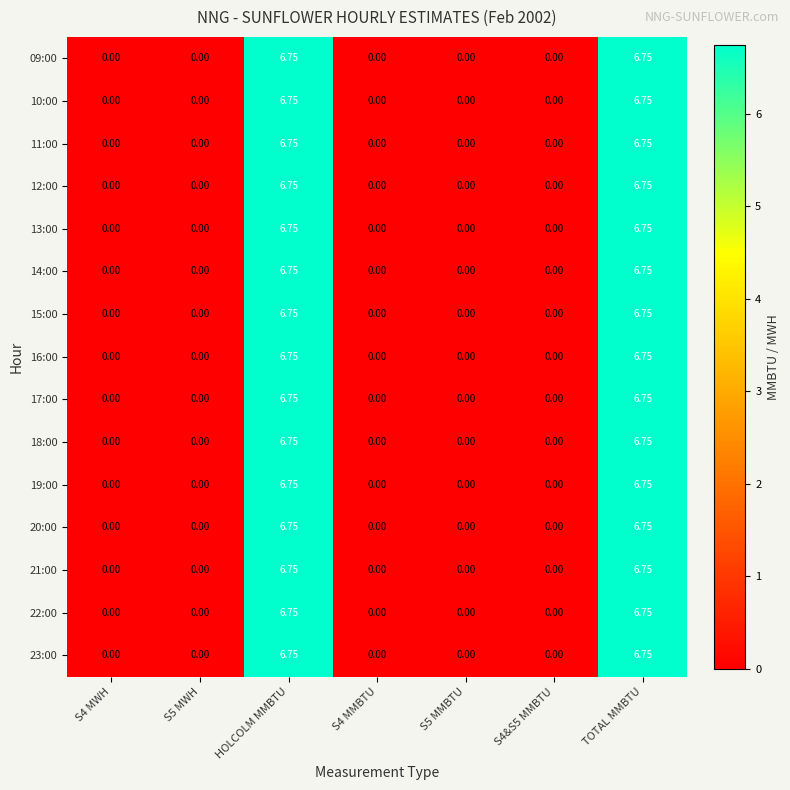

How many distinct data groups are displayed?

15